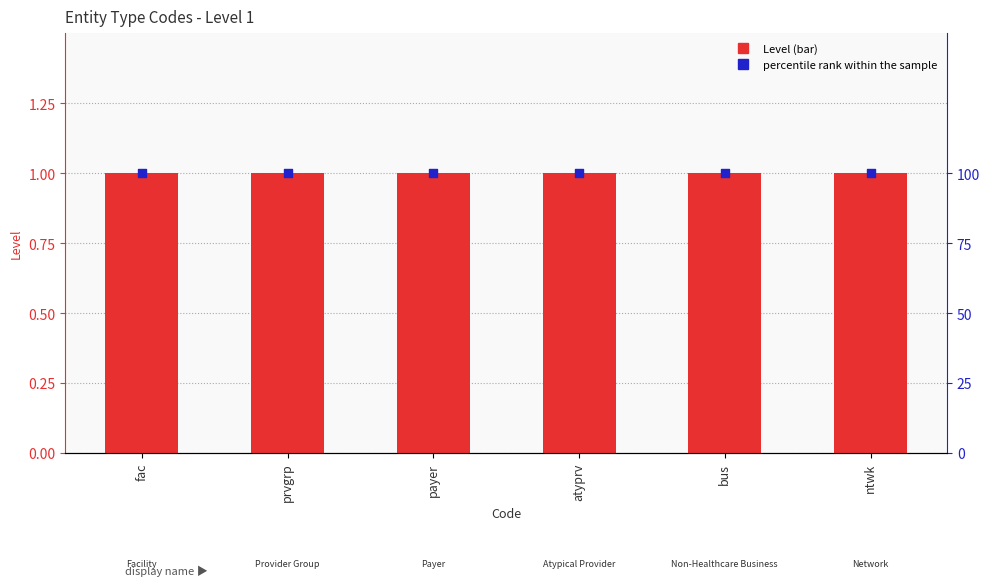

Which series has the largest Y range (max minus min)?

Level